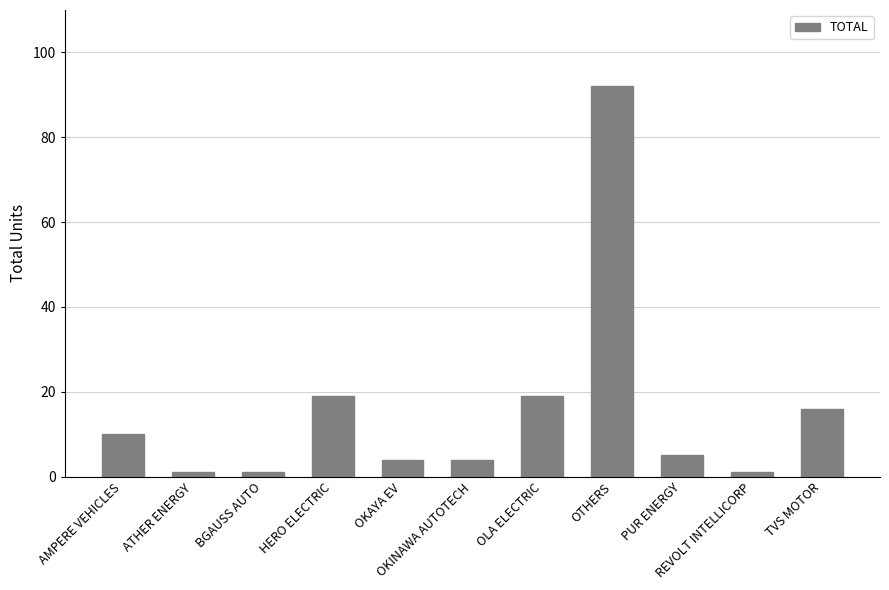

What is the maximum value shown in the chart?

92